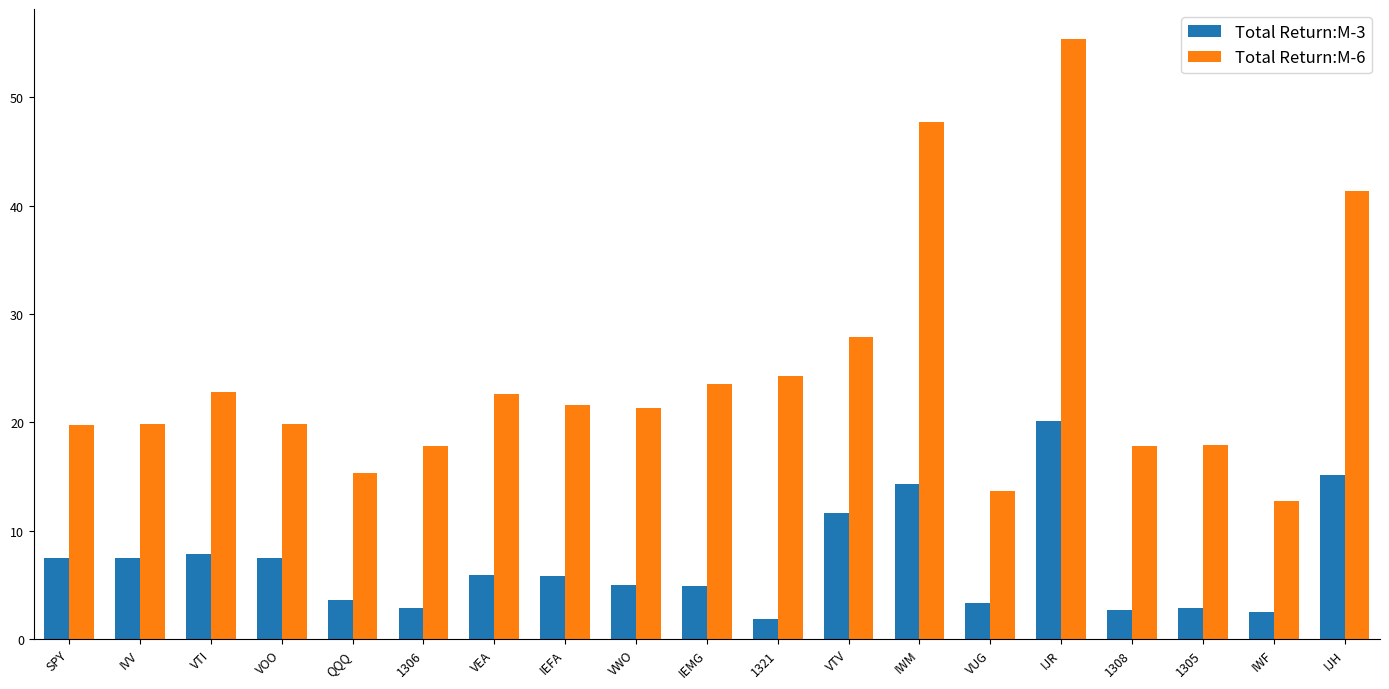

At which label does Total Return:M-3 reach its minimum?

1321